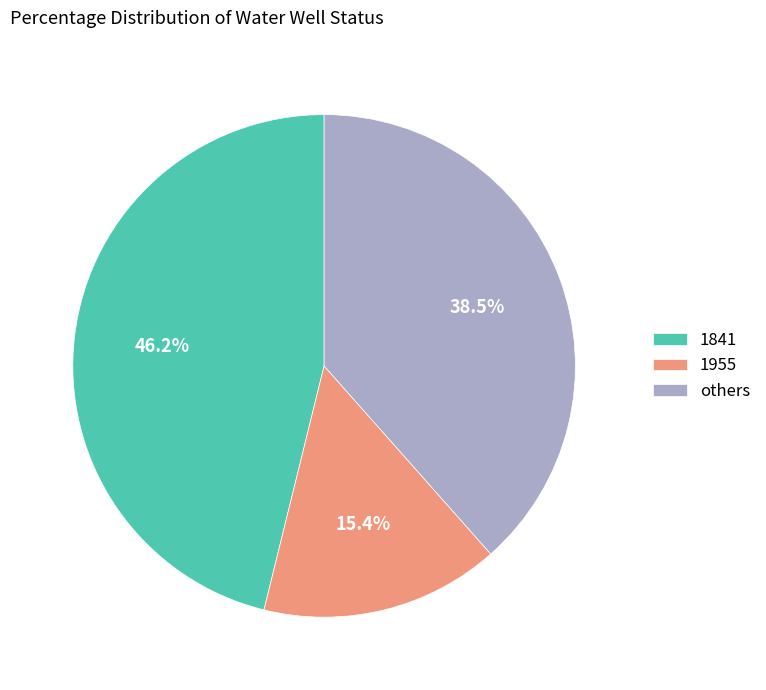

What is the total percentage of others and 1955?

53.8%